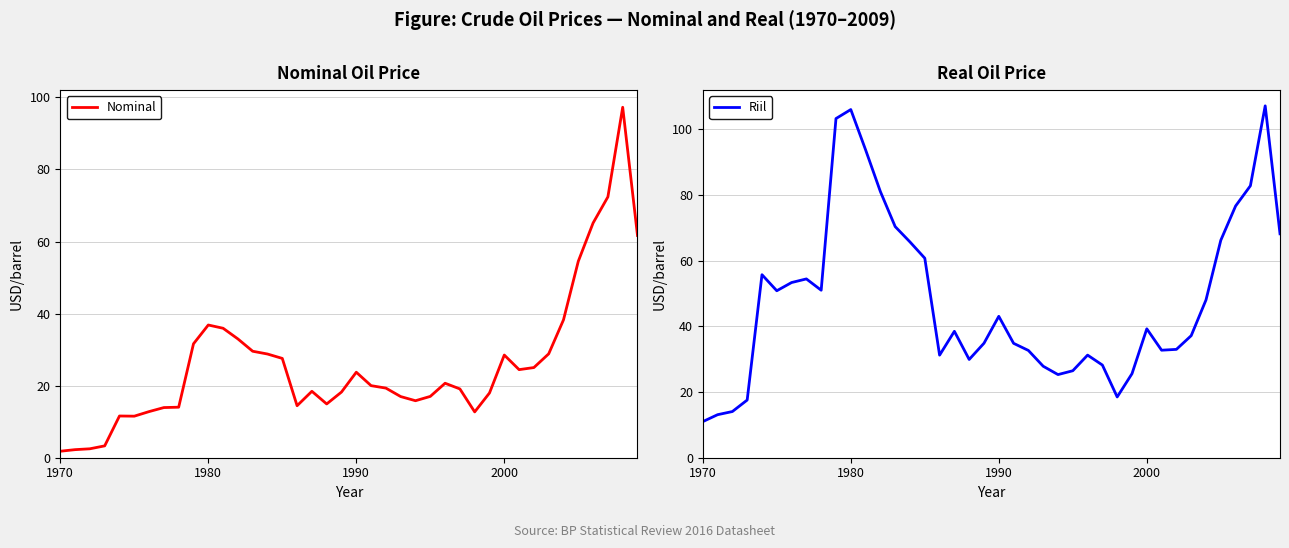

True or false: Riil and Nominal cross at least once.

False